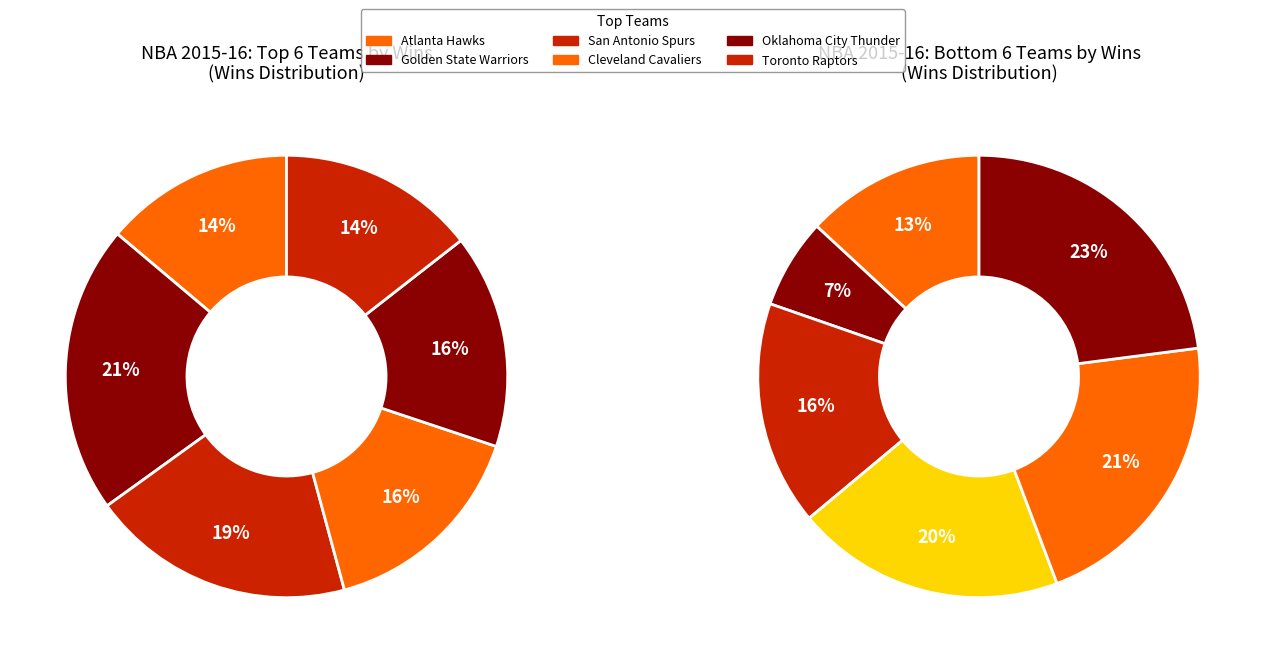

Does Detroit Pistons account for over 50% of the chart?

No